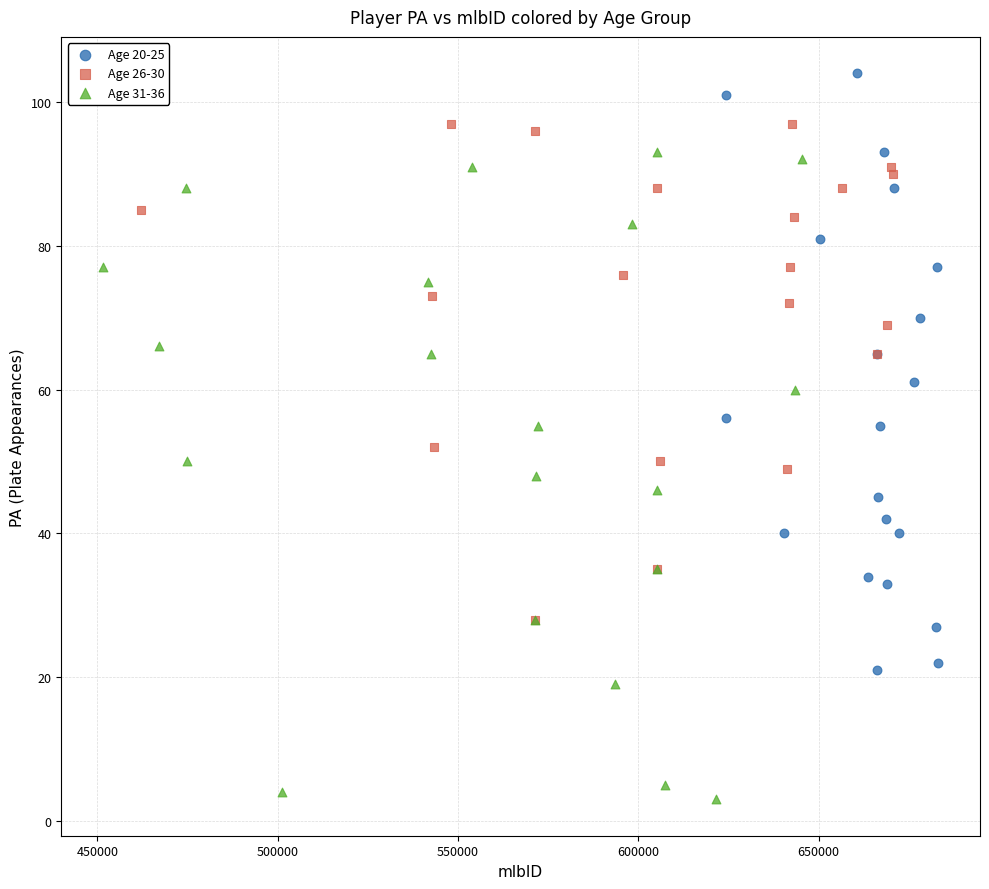

Which series reaches the minimum Y coordinate?

Age 31-36